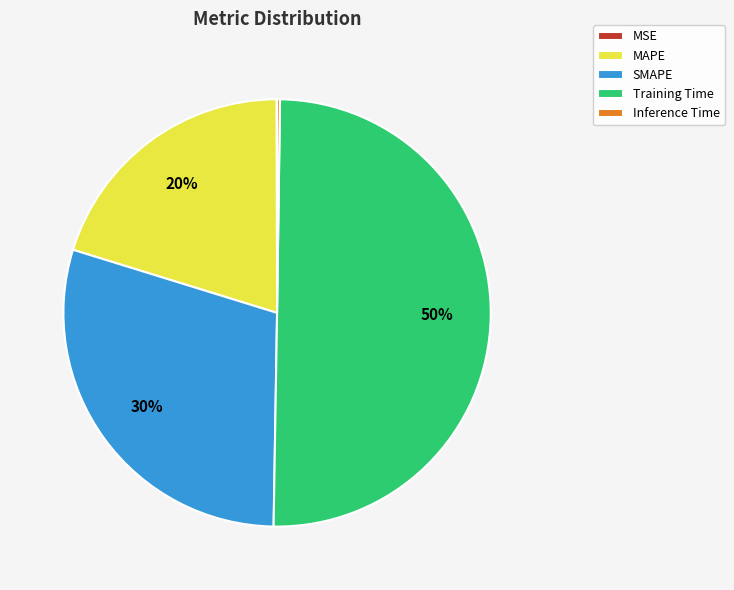

True or false: Training Time accounts for 50% of the total.

True